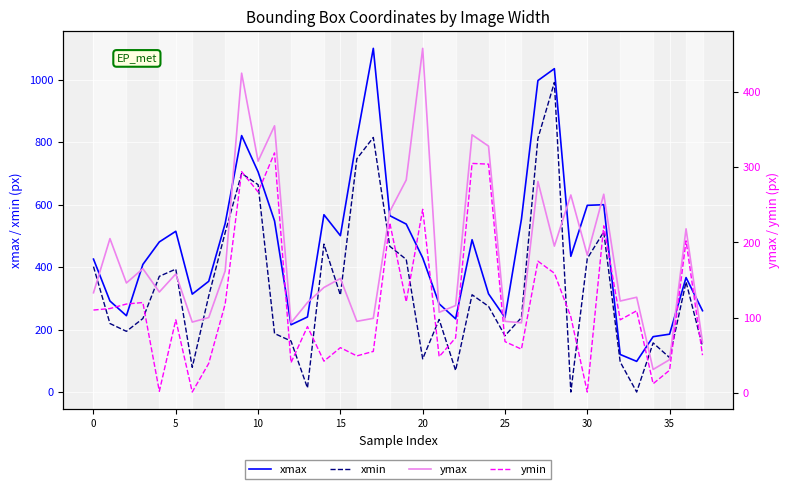

At which category is the sum across all series the highest?

28